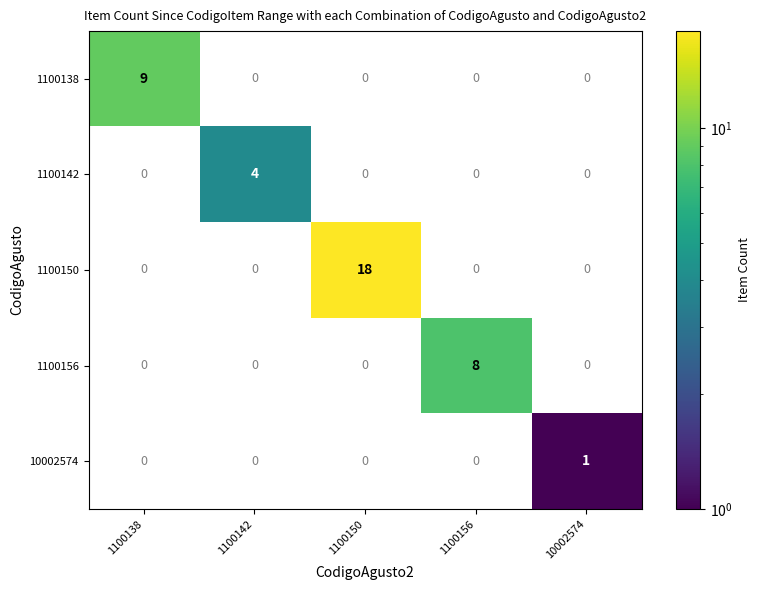

The 1100138 series shows 9 at 1100138. True or false?

True